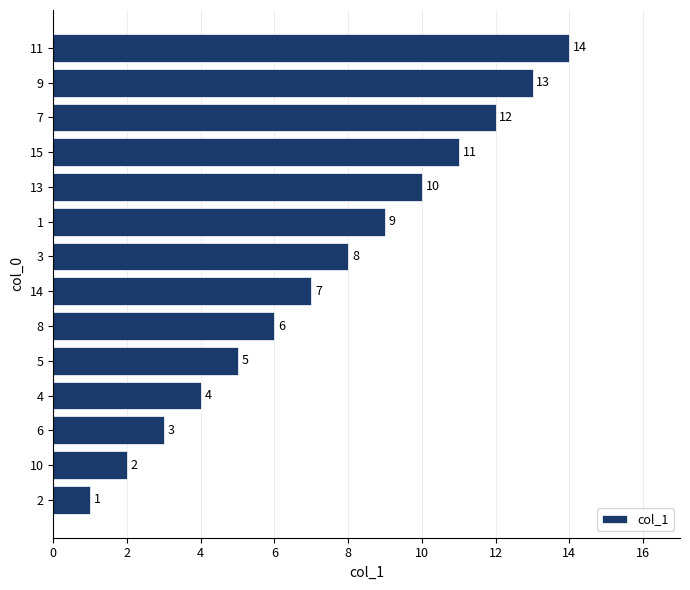

At which label is the value closest to 7?

14